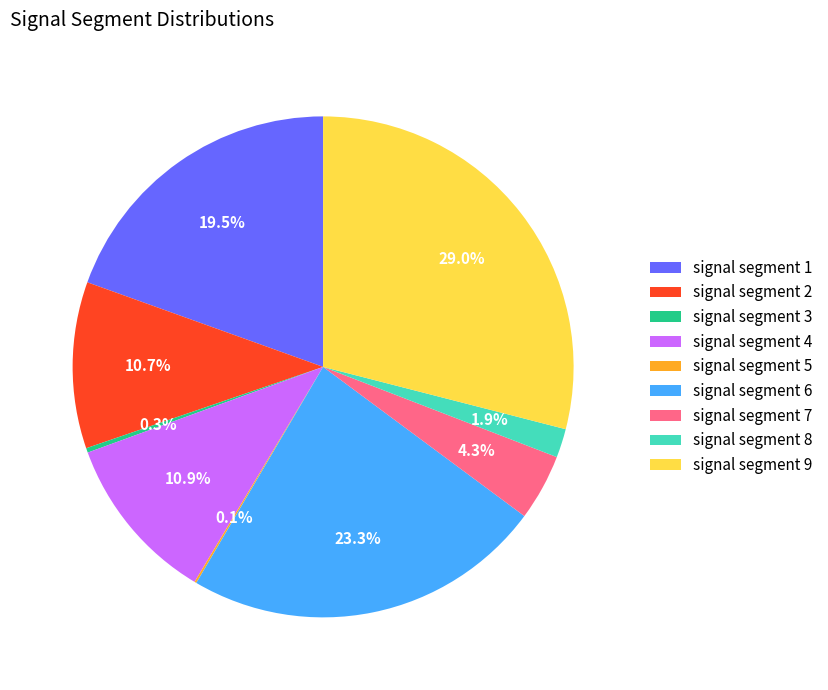

Combined, do signal segment 9 and signal segment 8 account for over 50%?

No